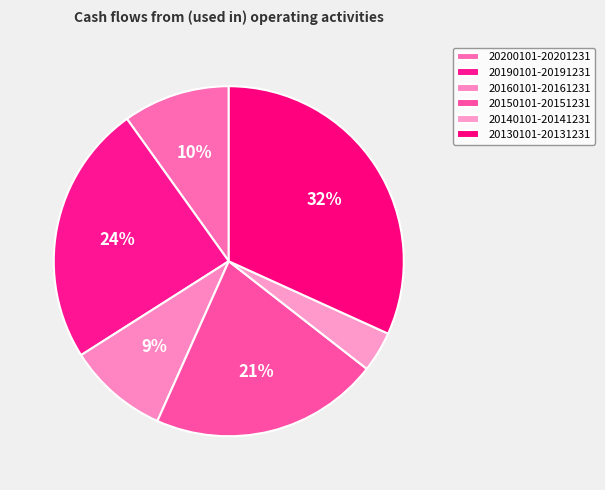

To the nearest percent, what percentage of the pie is 20130101-20131231?

32%